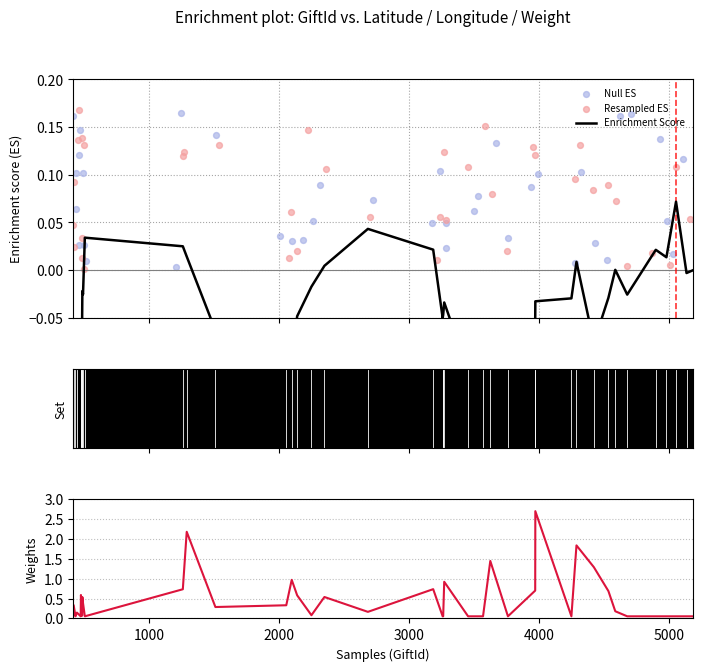

Which series reaches the maximum Y coordinate?

Weight